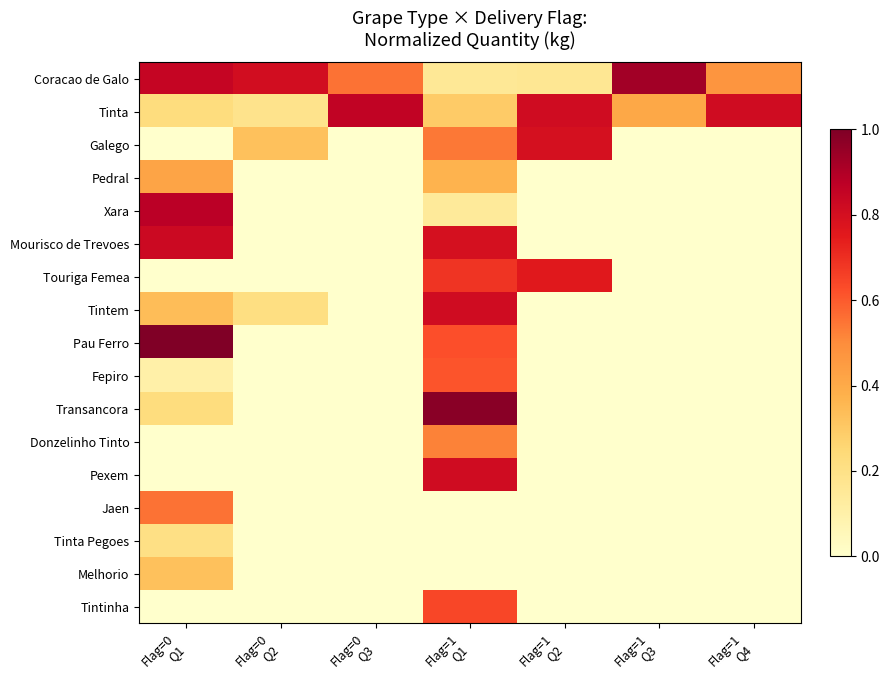

Which has a higher value, Flag=1
Q4 or Flag=0
Q3?

Flag=0
Q3